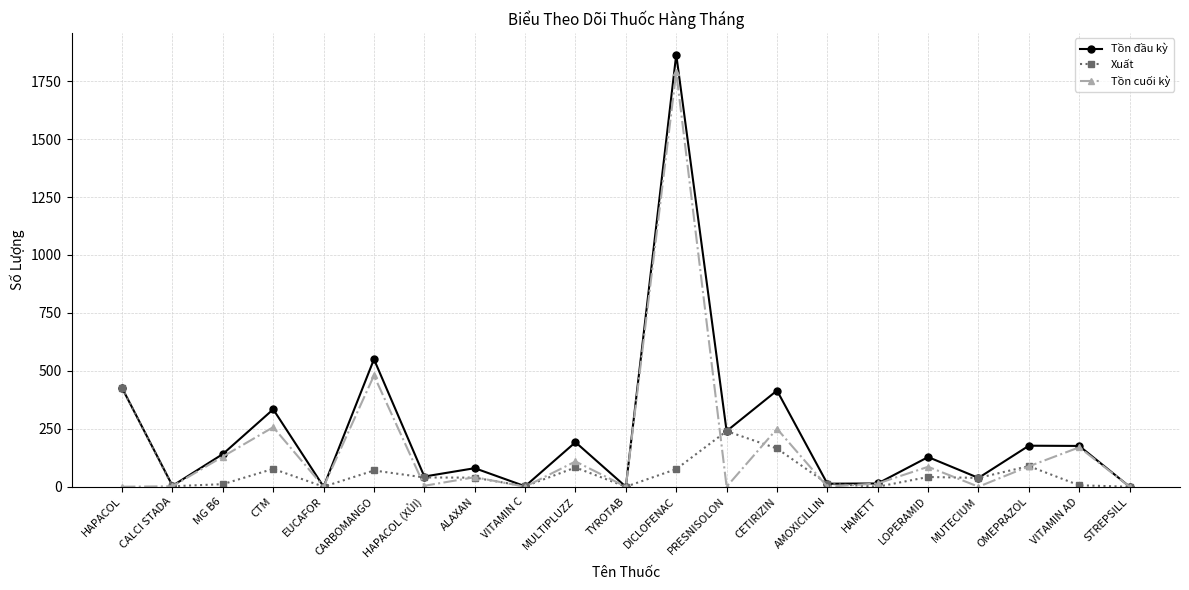

Which category has the highest value across all series?

DICLOFENAC